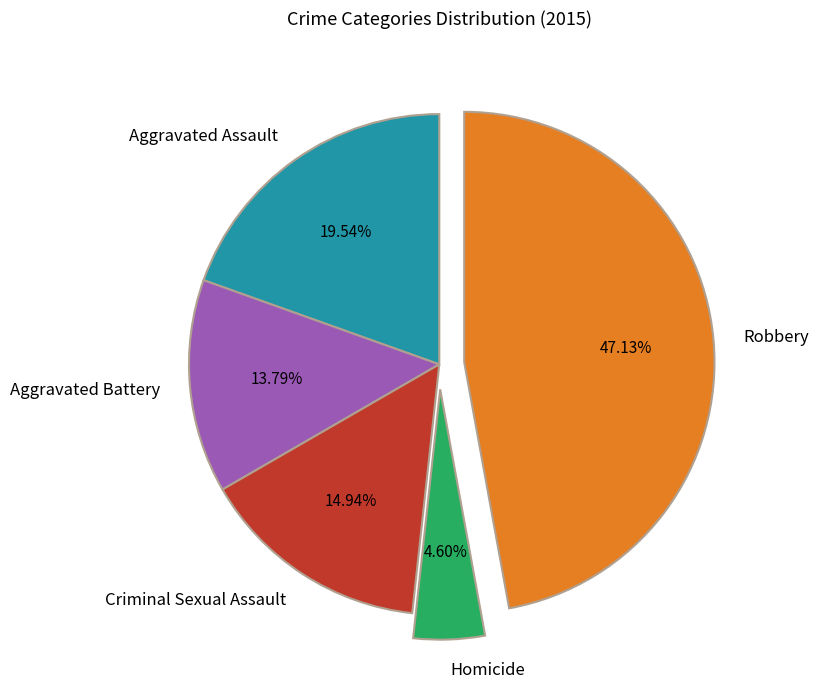

How many segments does this pie chart have?

5